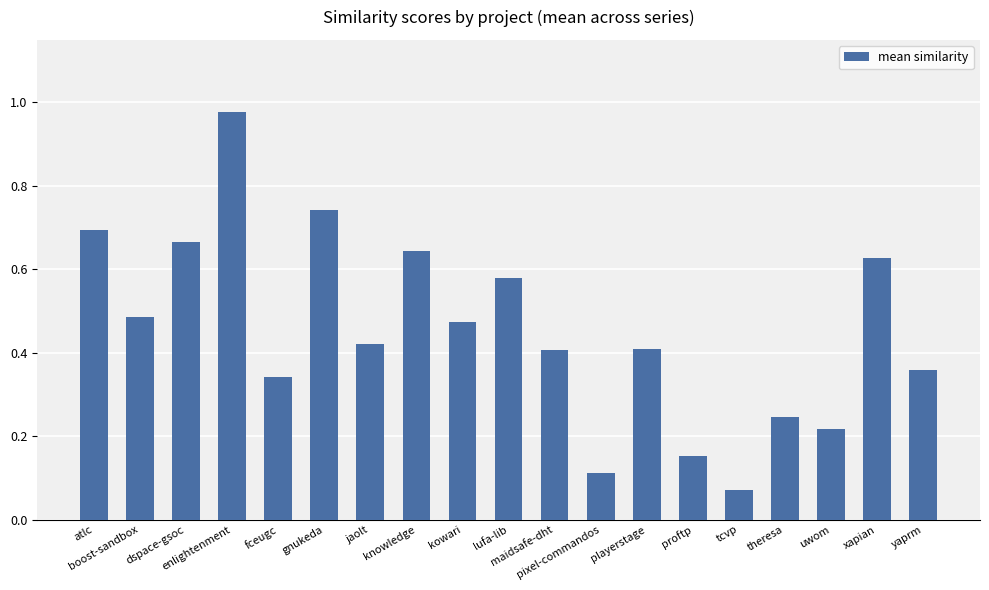

What is the sum of the values at jaolt and dspace-gsoc?

1.1